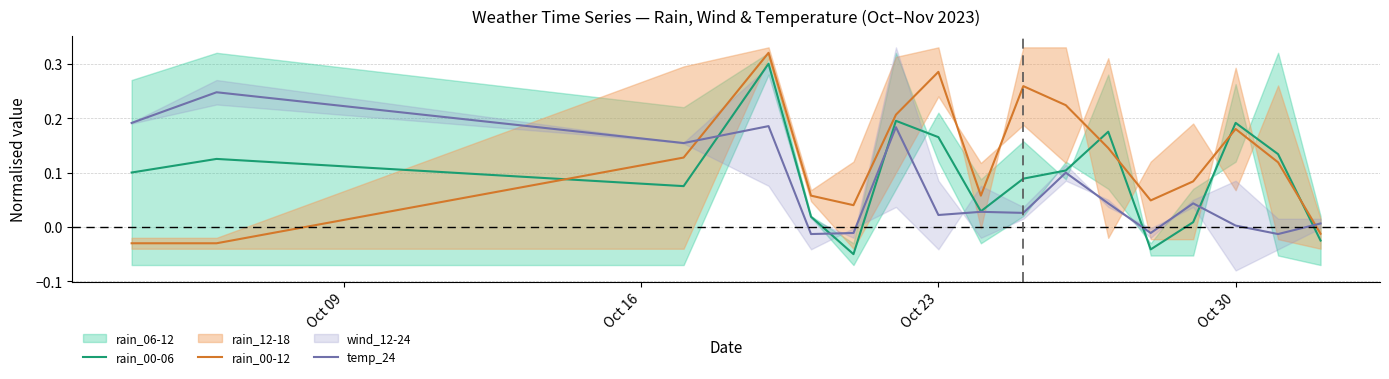

How many values in the rain_00-12 series exceed 0?

14